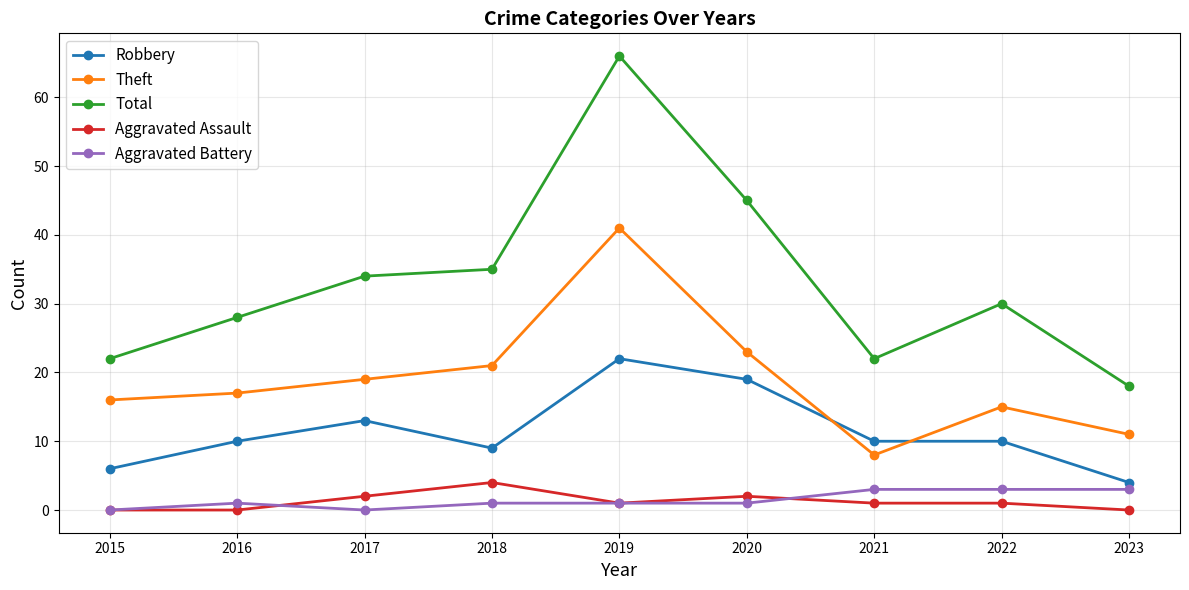

What is the difference between the second highest and second lowest values in the Total series?

23